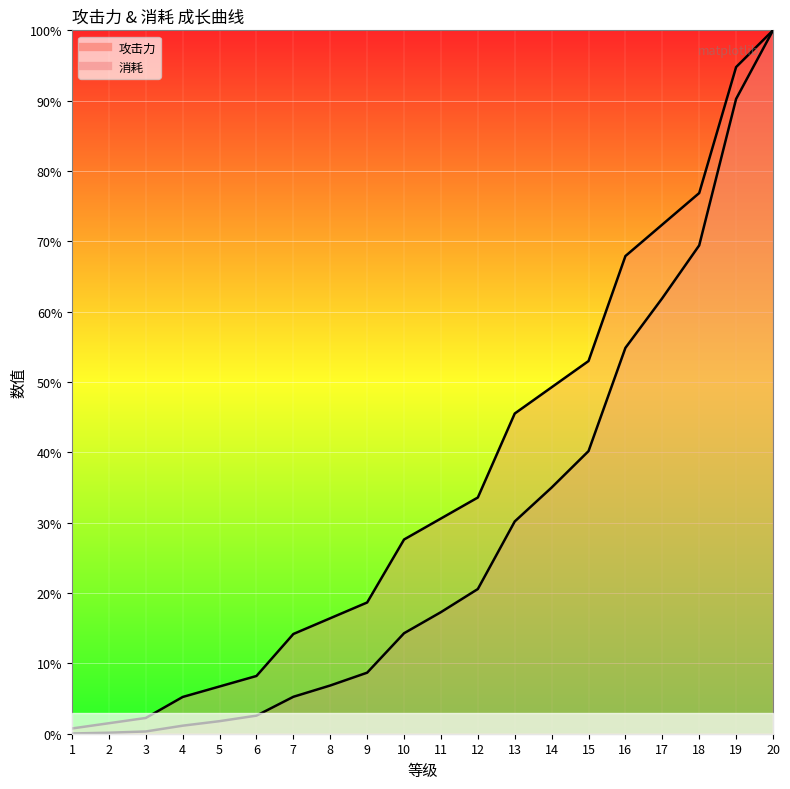

Reading left to right, extract all data points from this chart.

攻击力: 1=0.7	2=1.5	3=2.2	4=5.2	5=6.7	6=8.2	7=14.2	8=16.4	9=18.7	10=27.6	11=30.6	12=33.6	13=45.5	14=49.3	15=53.0	16=67.9	17=72.4	18=76.9	19=94.8	20=100.0
消耗: 1=0.0	2=0.1	3=0.3	4=1.1	5=1.8	6=2.6	7=5.2	8=6.9	9=8.7	10=14.3	11=17.3	12=20.6	13=30.2	14=35.0	15=40.2	16=54.9	17=61.9	18=69.4	19=90.2	20=100.0